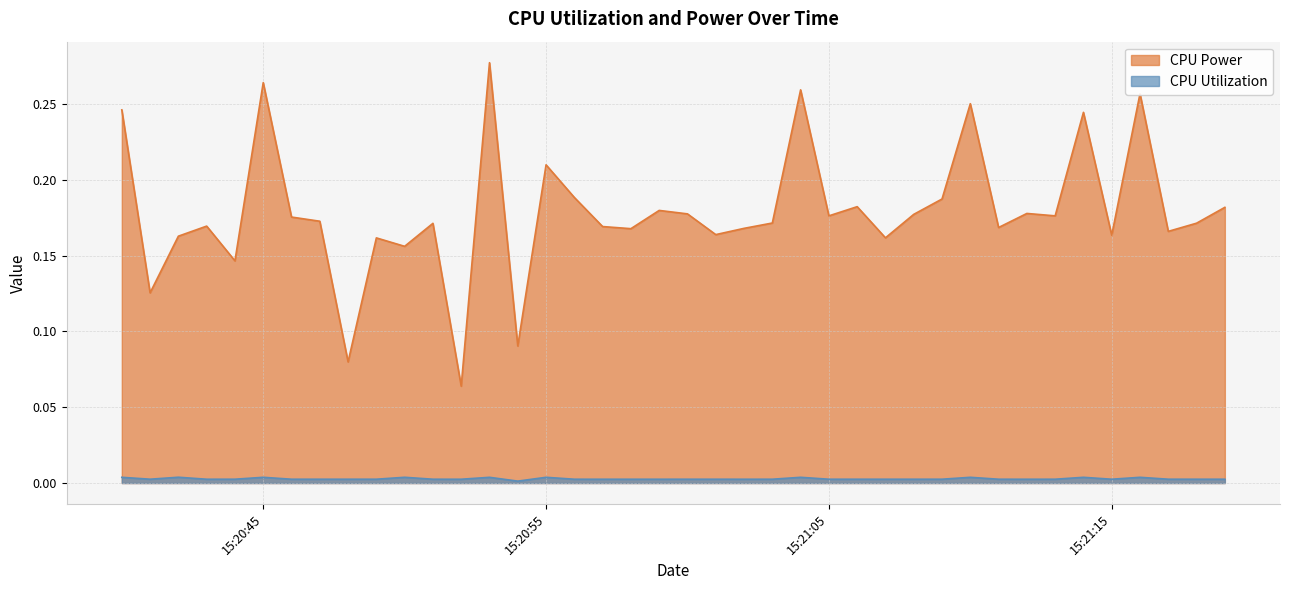

True or false: CPU Power and CPU Utilization cross at least once.

False